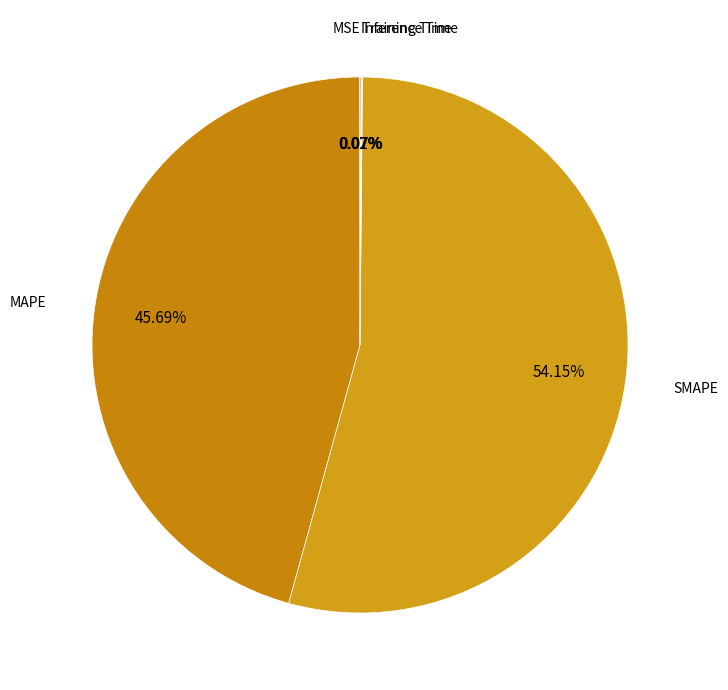

Which category accounts for the majority?

SMAPE